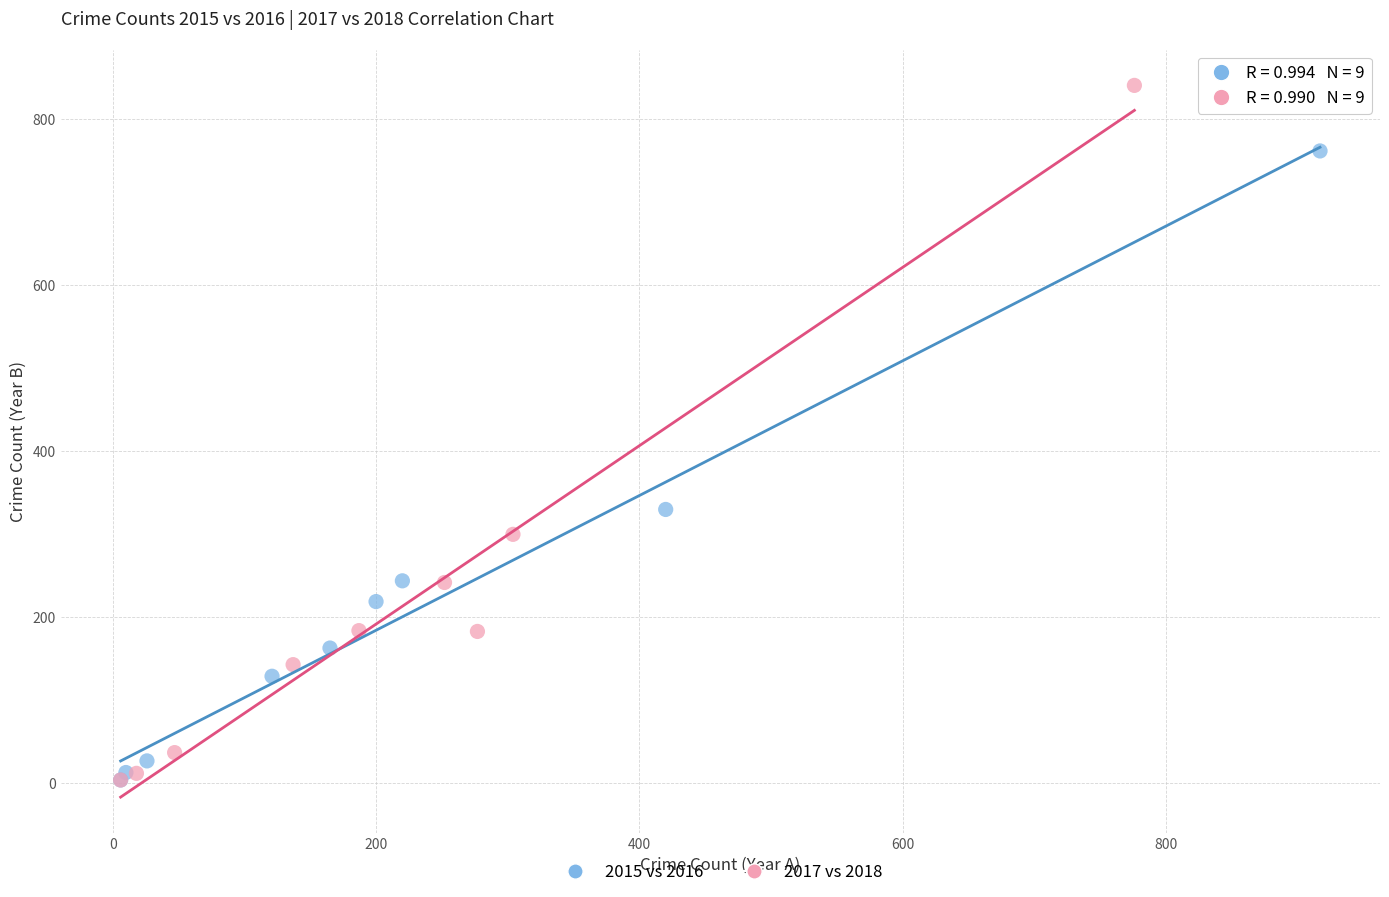

Which series has the widest spread of Y values?

2017 vs 2018